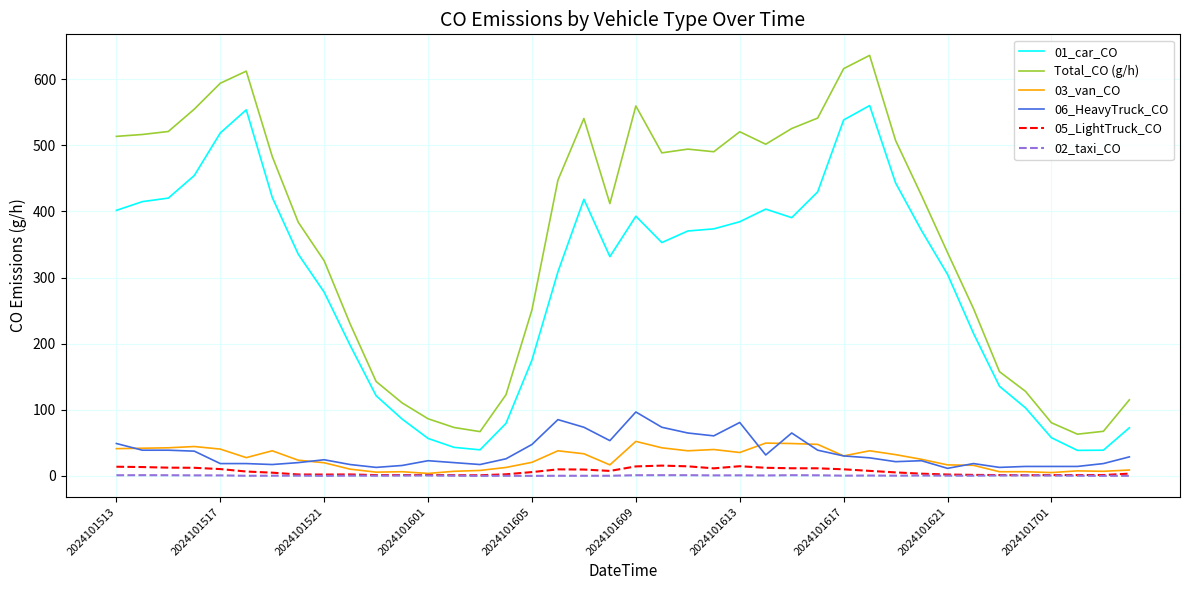

Which series has the widest spread of values?

Total_CO (g/h)